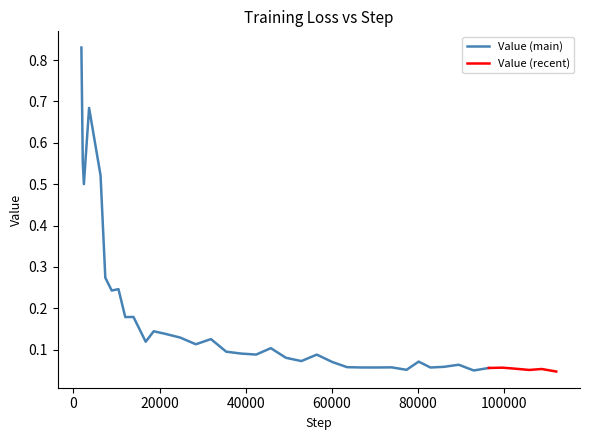

True or false: the data has more than 1 interior local peaks.

True